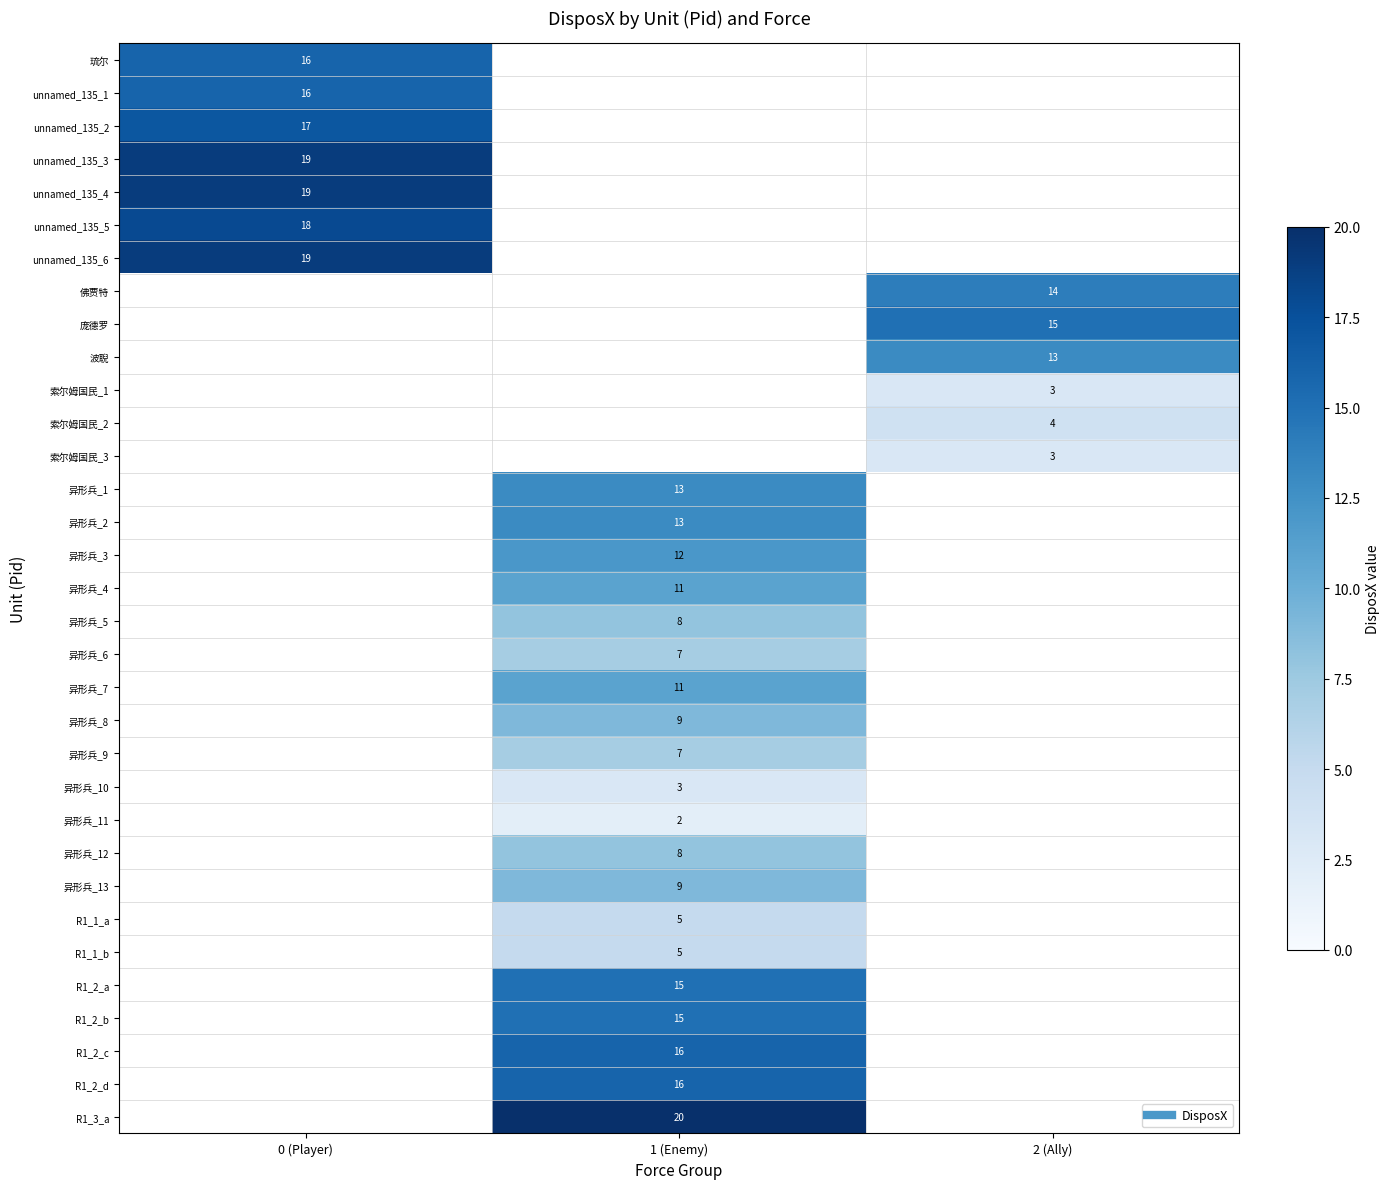

Is it true that R1_3_a equals 20.0 at 1 (Enemy)?

True